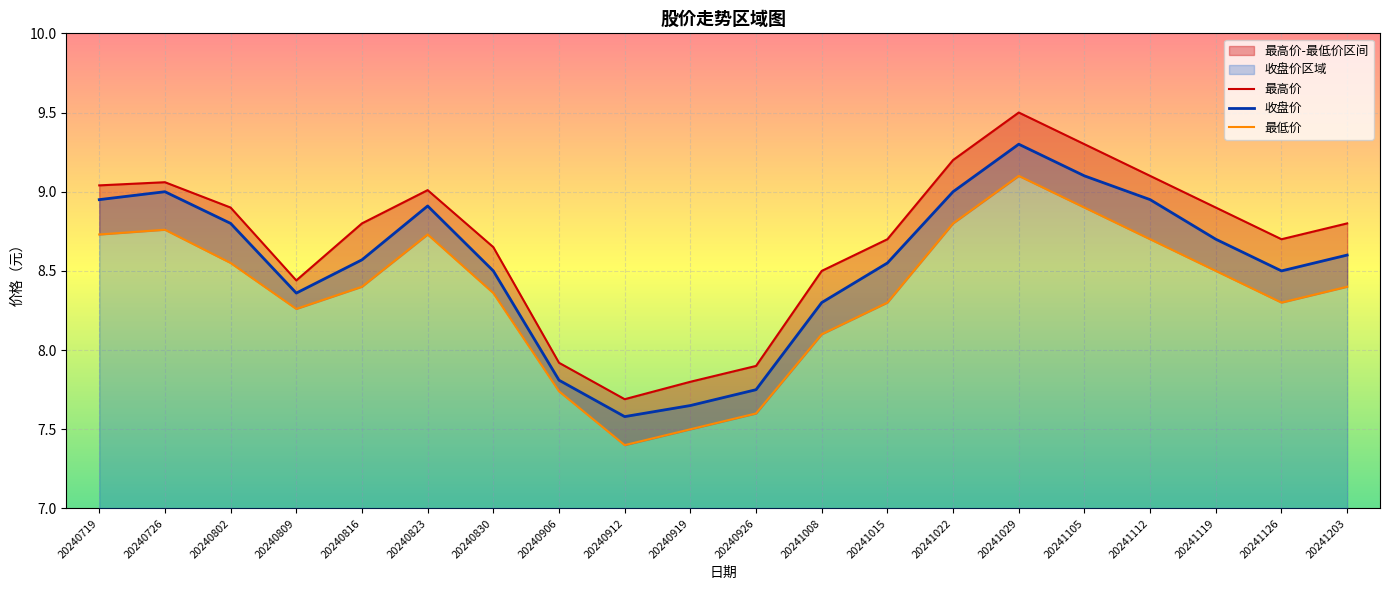

The value of 收盘价 at 20240719 is 15.3. True or false?

False